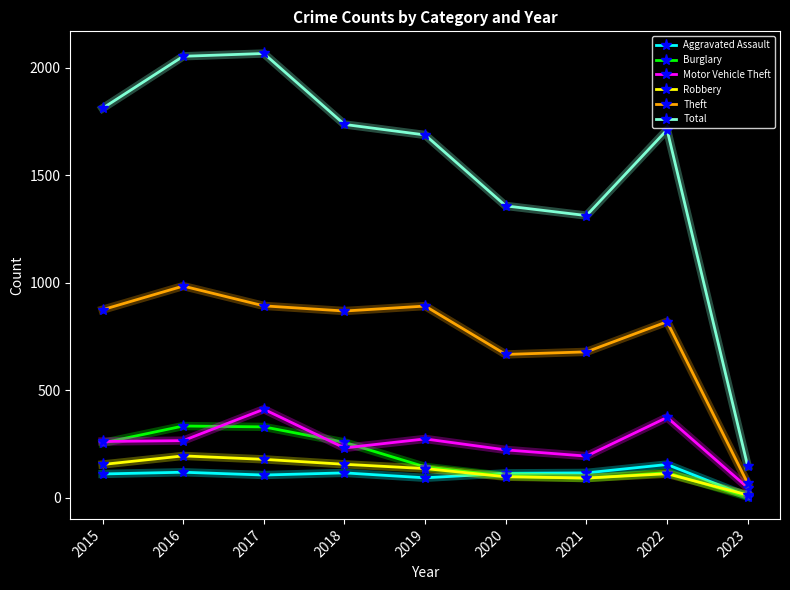

The value of Theft at 2020 is 666. True or false?

True